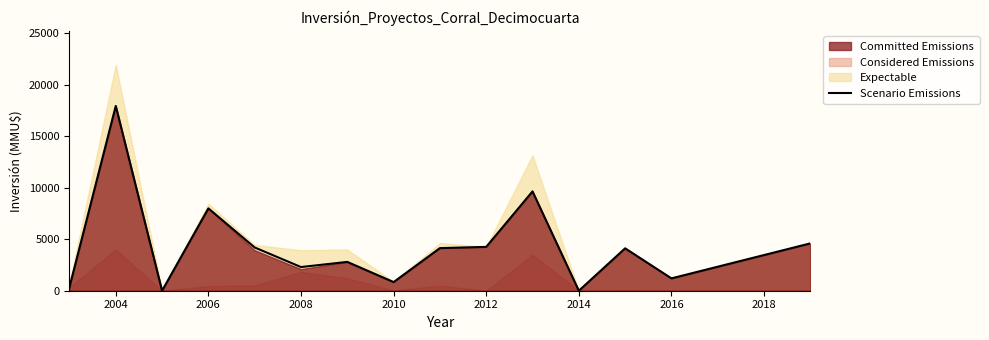

The value of Scenario Emissions at 2004 is 7227. True or false?

False